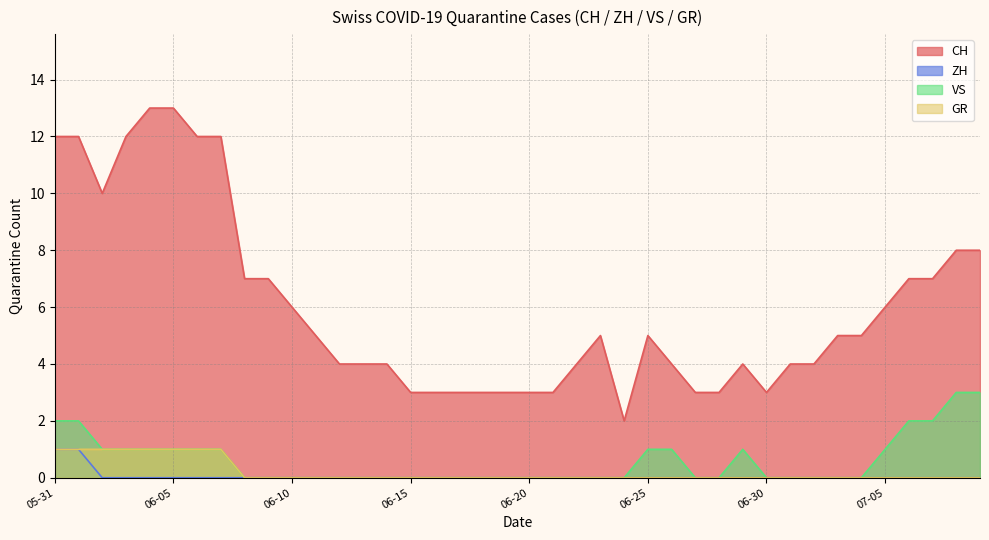

Which series has the widest spread of values?

CH